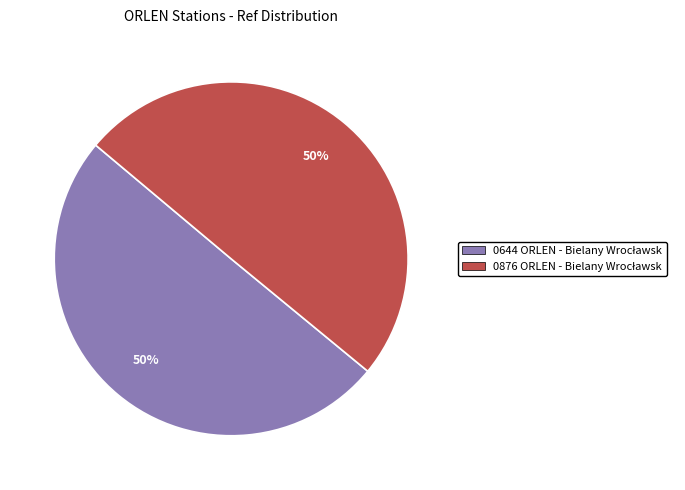

To the nearest percent, what is the average slice percentage?

50%